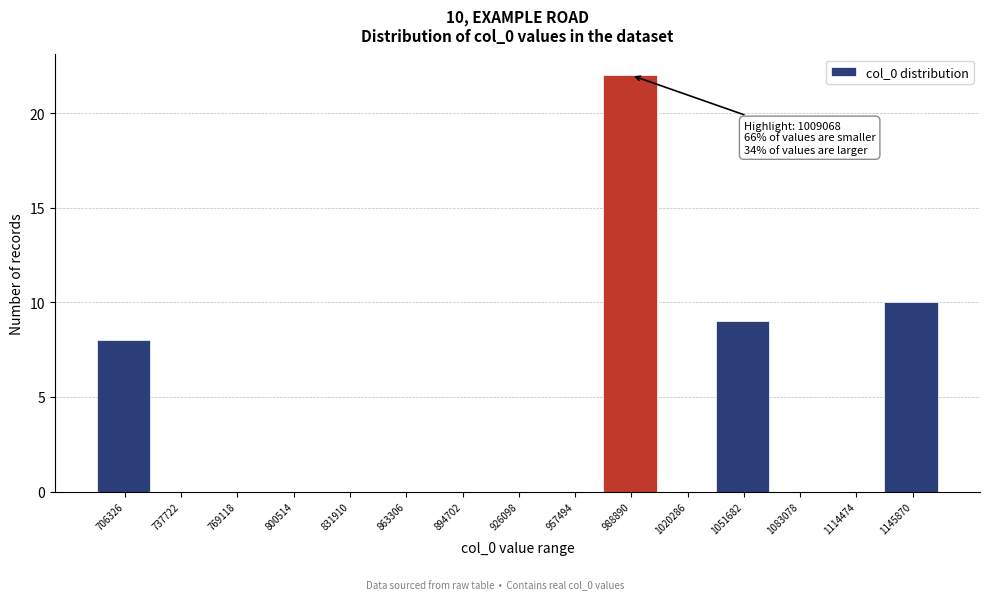

Reading right to left, list all the values displayed in this chart.

1145870=10	1114474=0	1083078=0	1051682=9	1020286=0	988890=22	957494=0	926098=0	894702=0	863306=0	831910=0	800514=0	769118=0	737722=0	706326=8